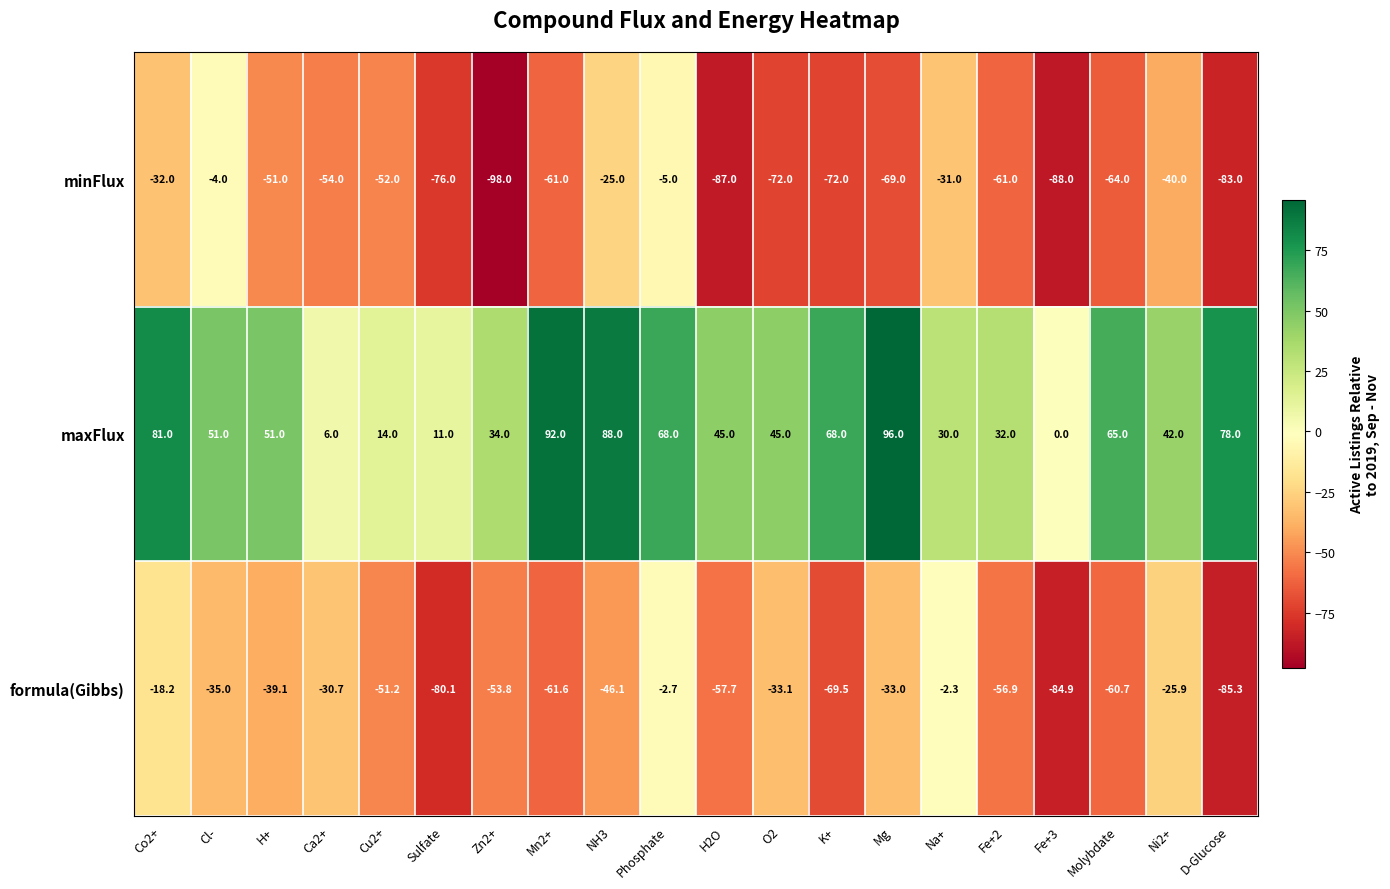

What is the spread (max minus min) of values at Molybdate?

129.0